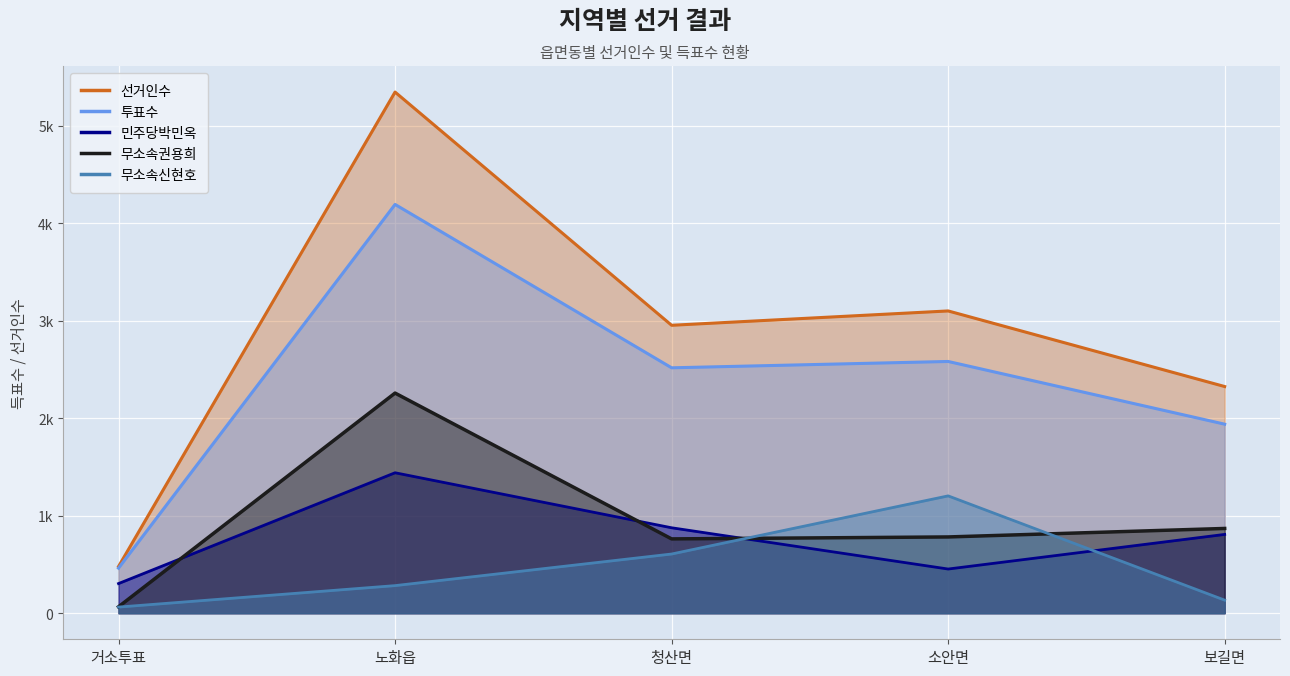

What is the label of the 3rd point from the right?

청산면